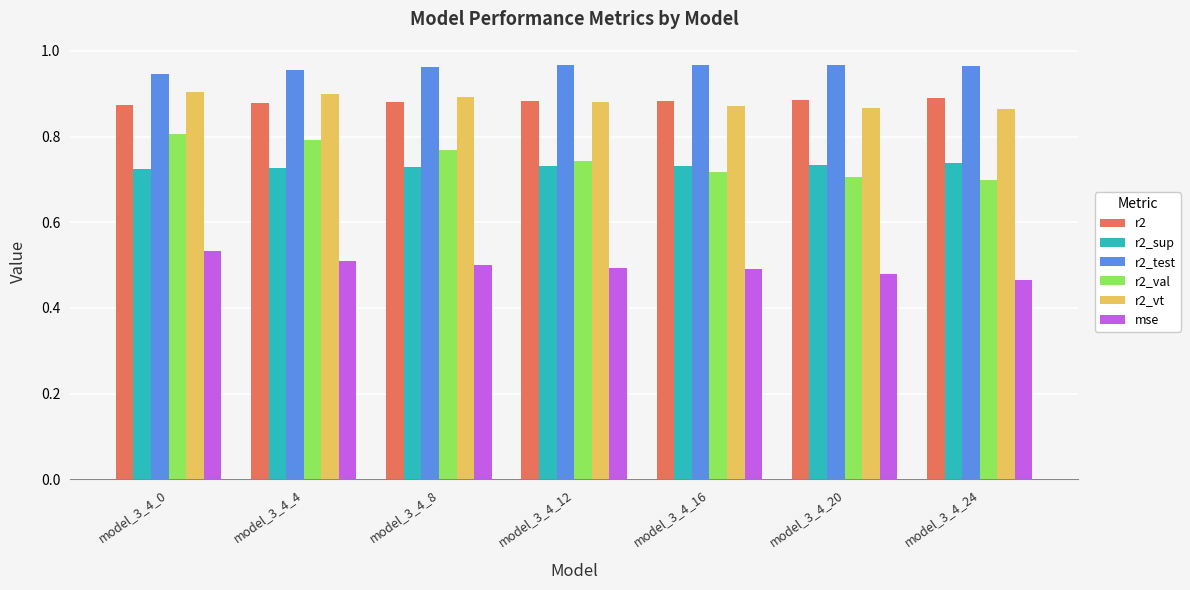

Which series has the largest total across all categories?

r2_test